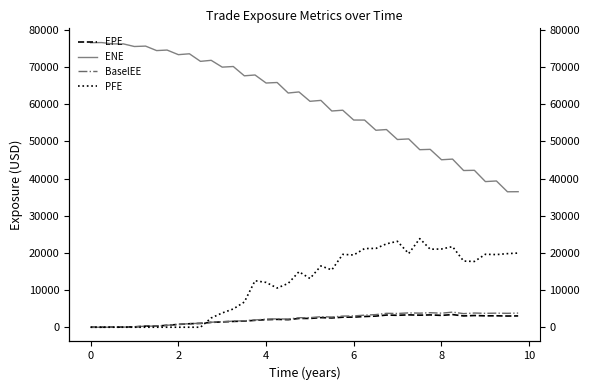

What is the difference between the maximum and minimum values in the PFE series?

23856.0